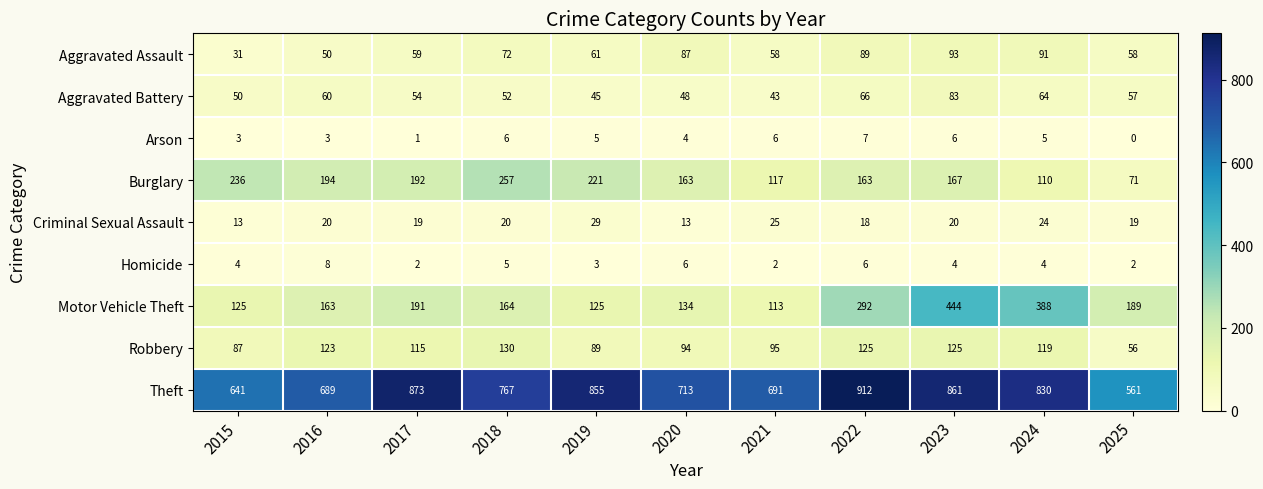

What is the sum of all Motor Vehicle Theft values?

2328